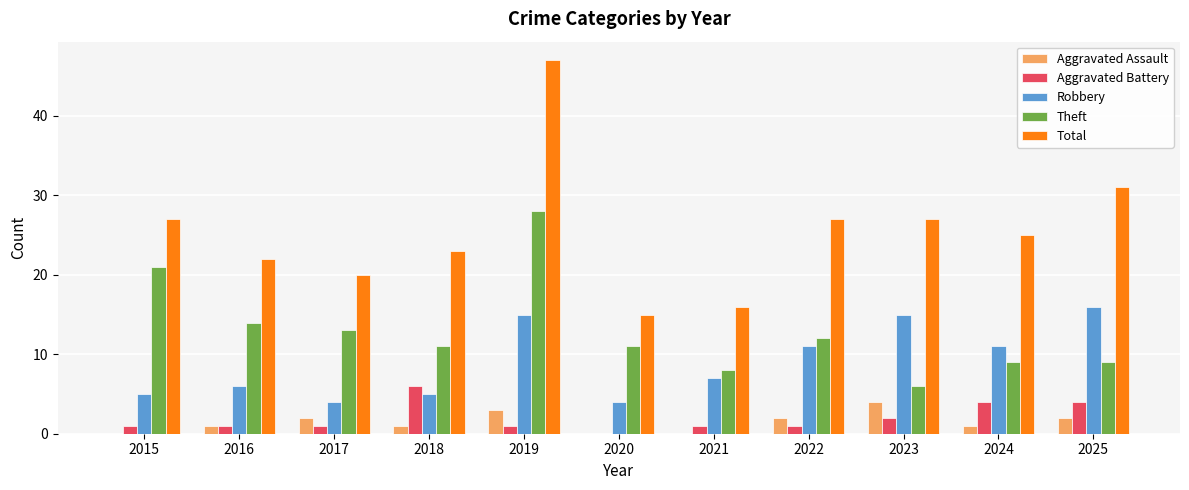

What is the total value across all series at 2023?

54